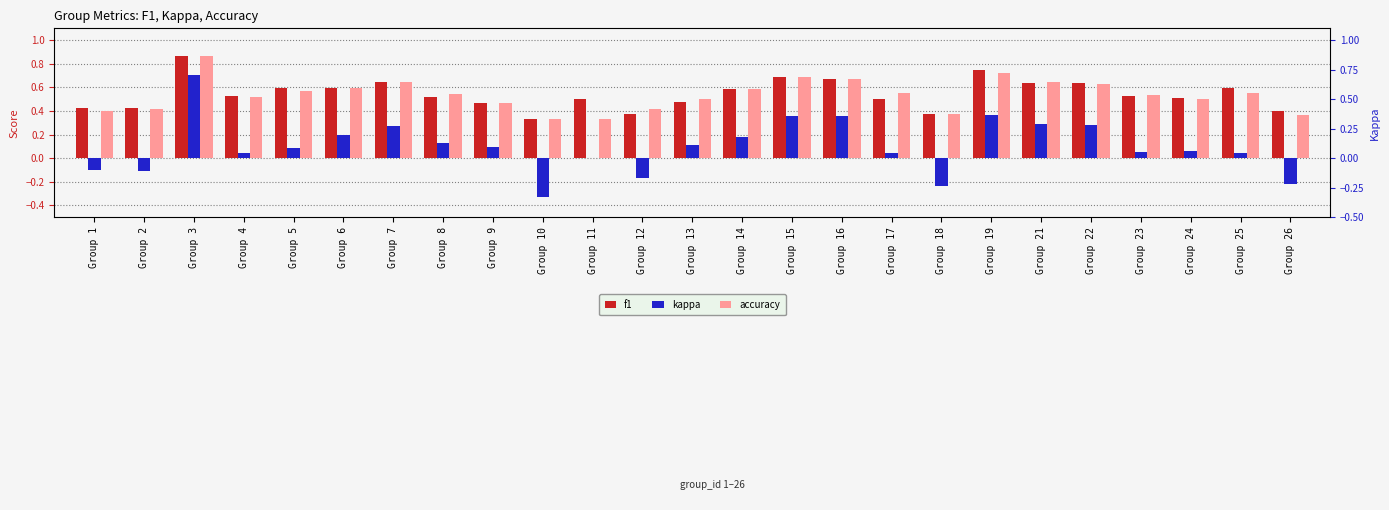

Which category has the highest value in the kappa series?

Group 3